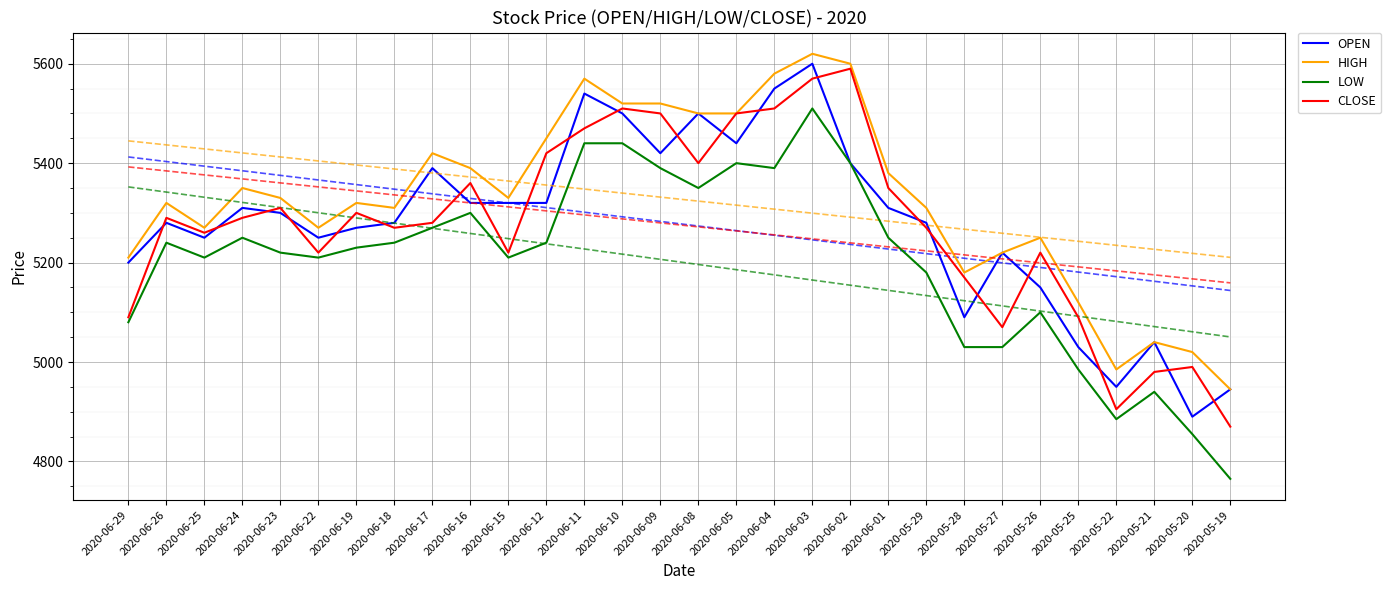

What is the difference between the maximum and minimum values in the LOW series?

745